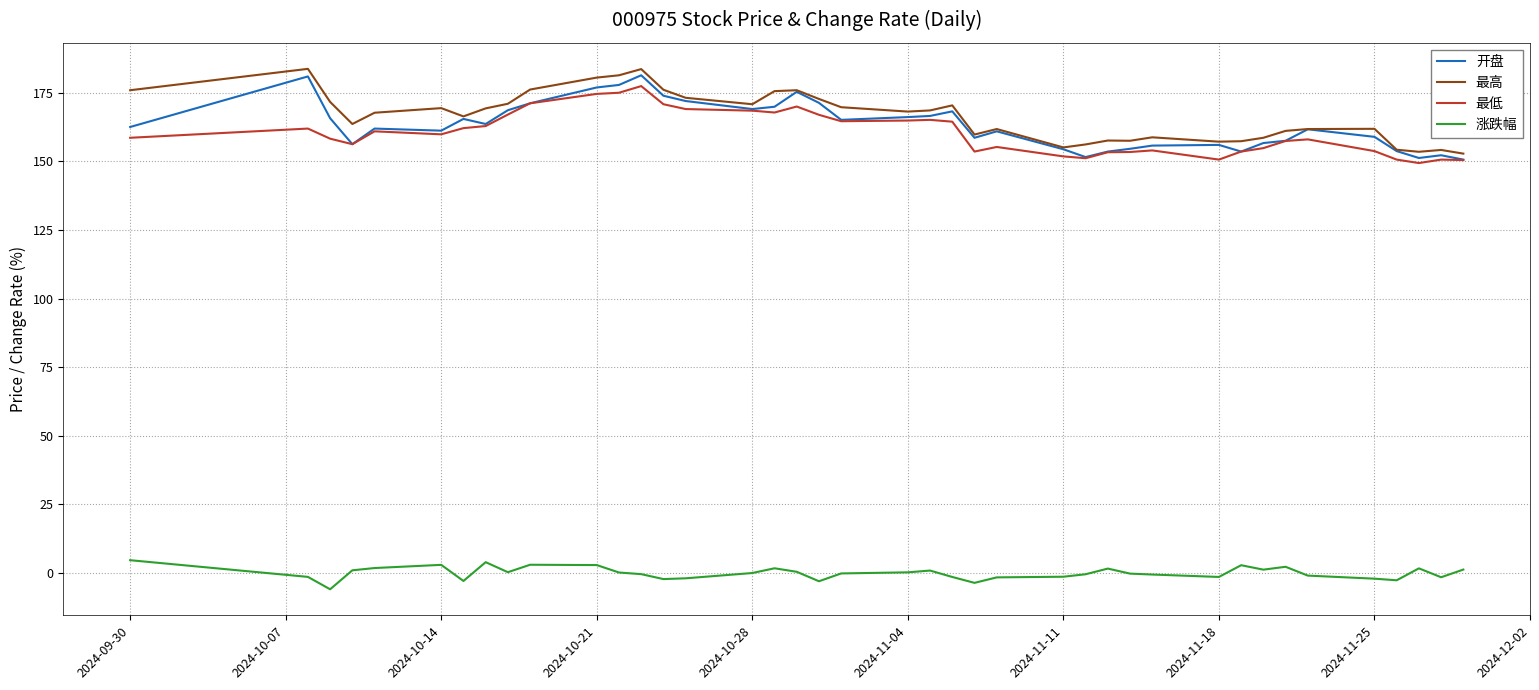

What is the sum of all 涨跌幅 values?

-6.6